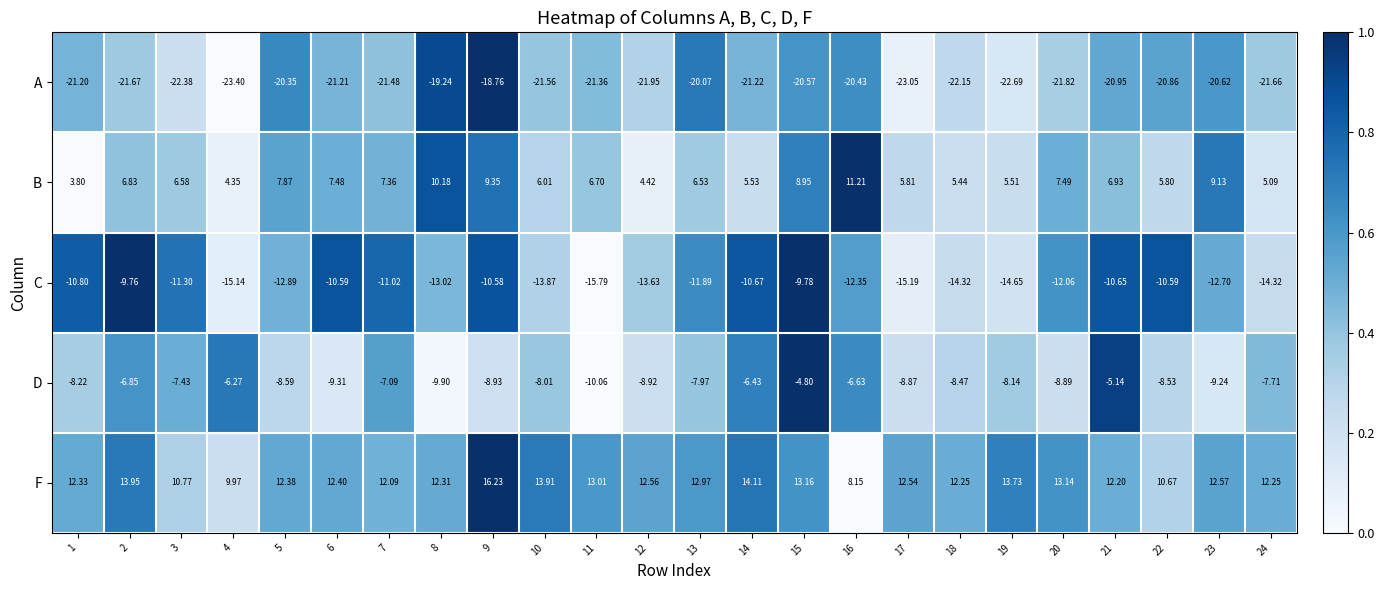

How many series are shown in this chart?

5